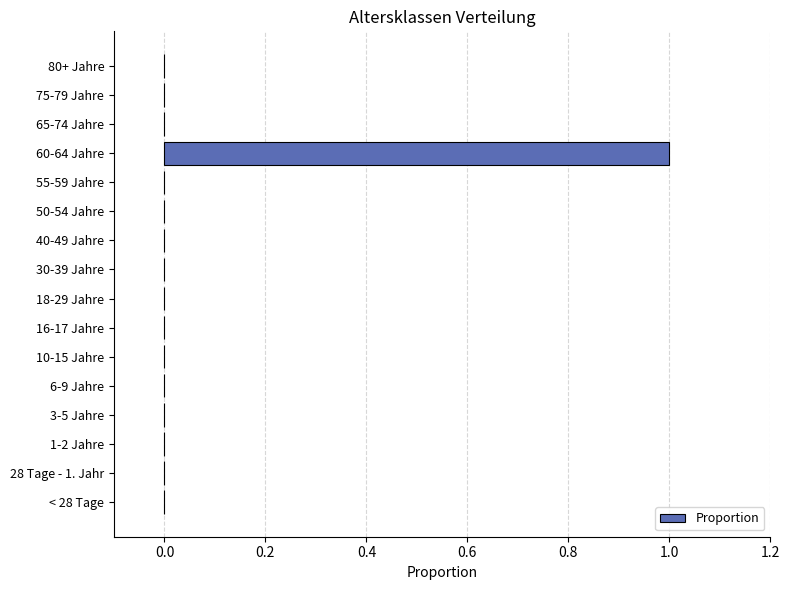

Which label corresponds to the largest value in the chart?

60-64 Jahre